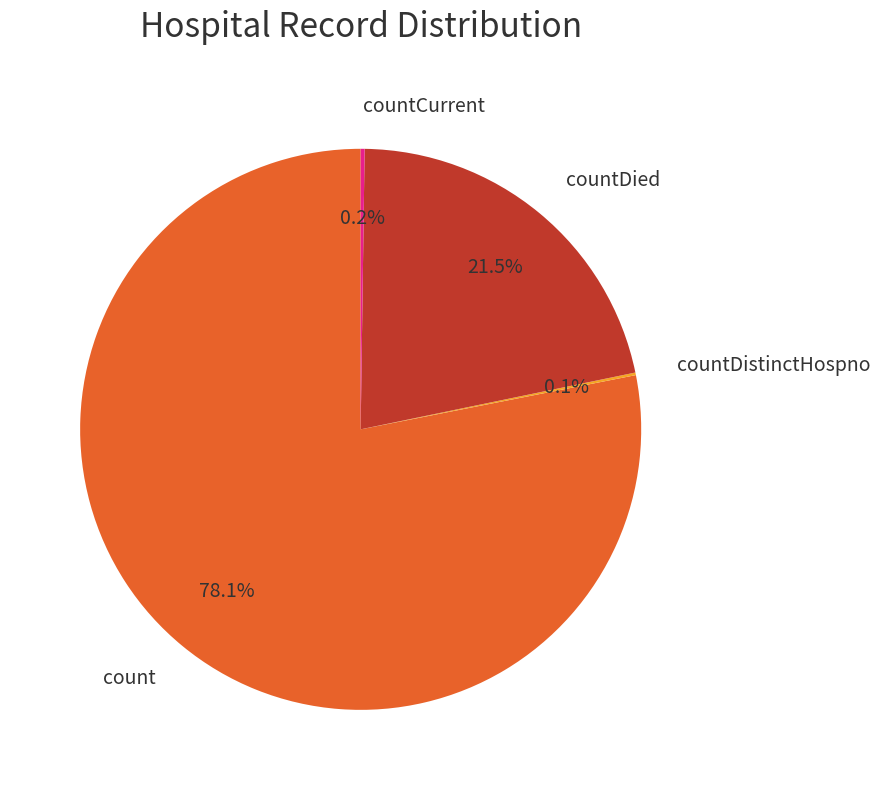

Which has a higher value, countDied or count?

count